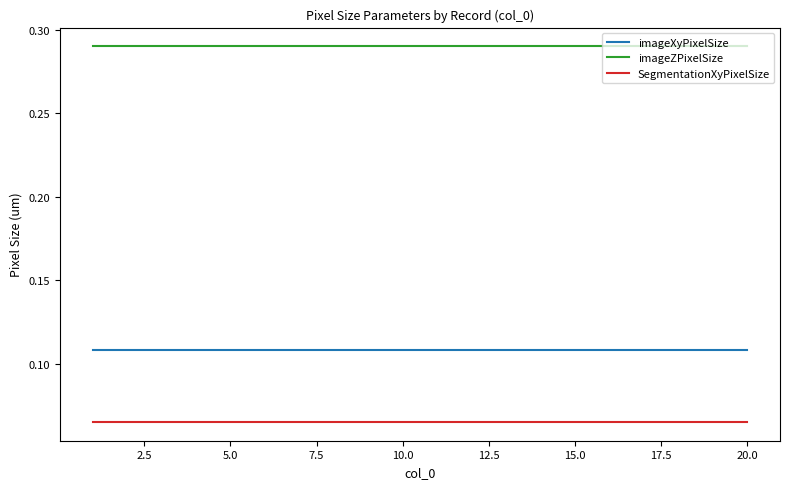

True or false: imageXyPixelSize and SegmentationXyPixelSize cross at least once.

False